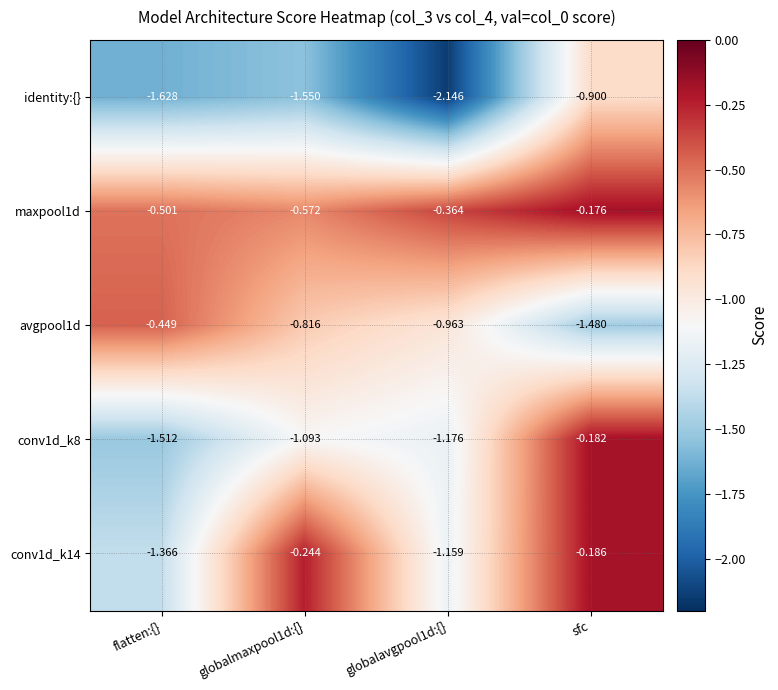

Which series changed the most between globalavgpool1d:{} and sfc?

identity:{}